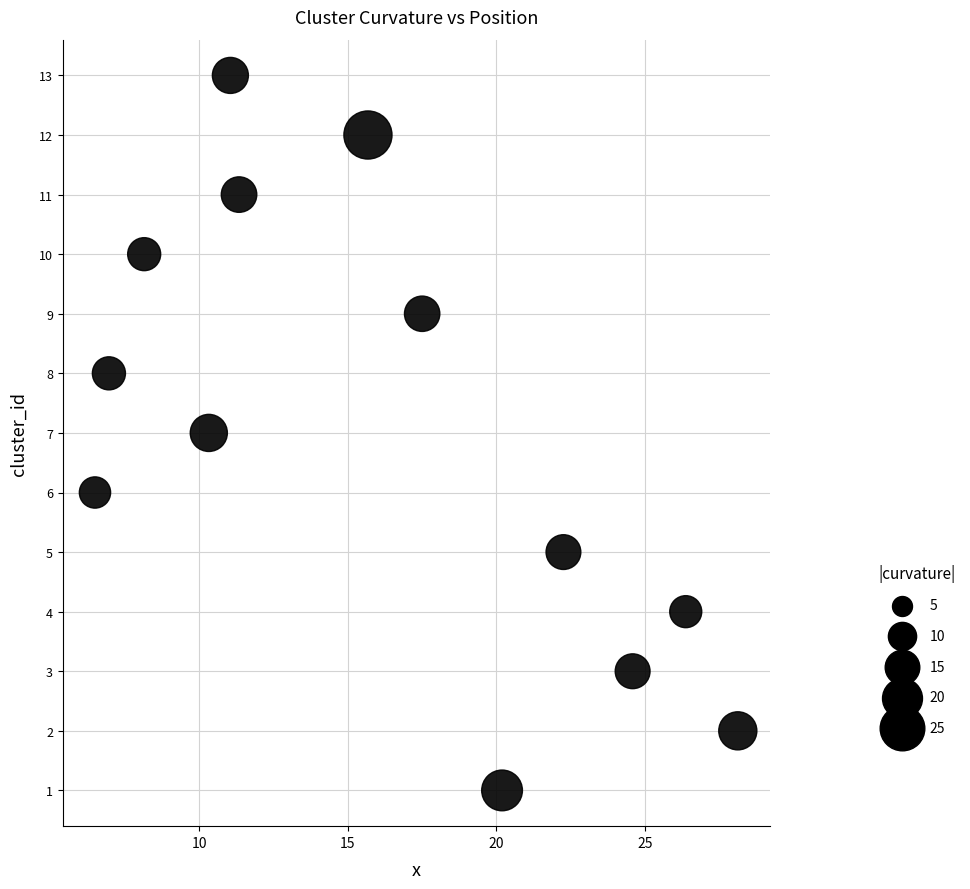

Count the number of points in this scatter plot.

13